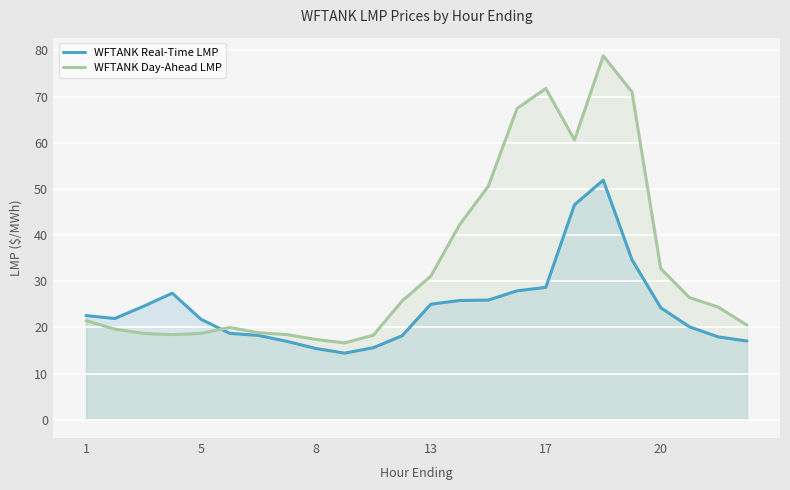

True or false: WFTANK Day-Ahead LMP has a value of 42.2 at 17.

False